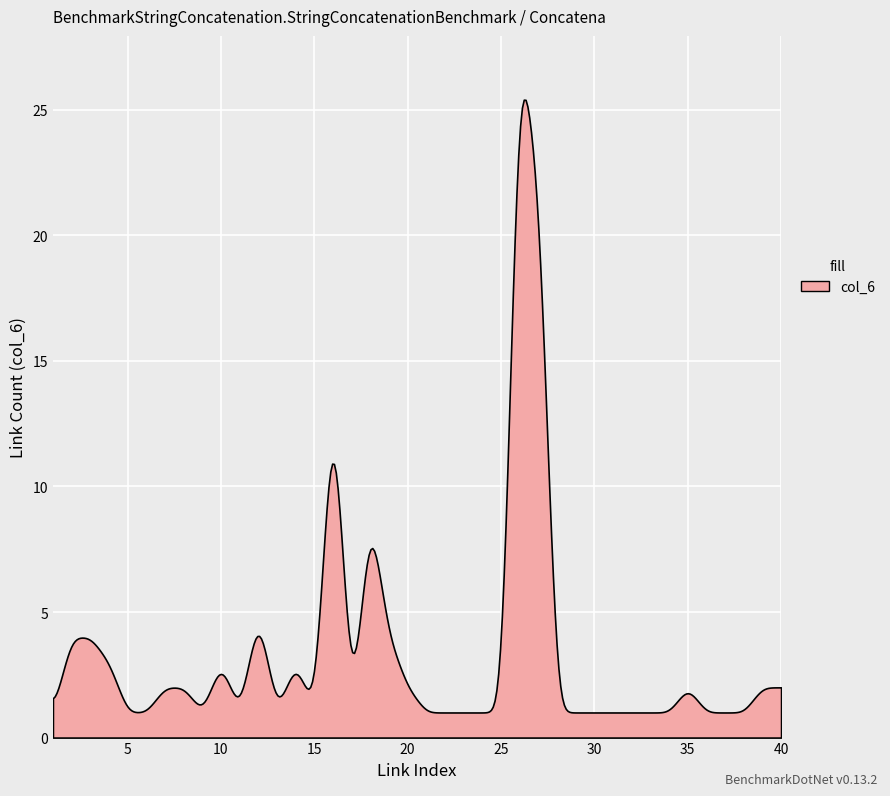

What is the maximum value shown in the chart?

25.4